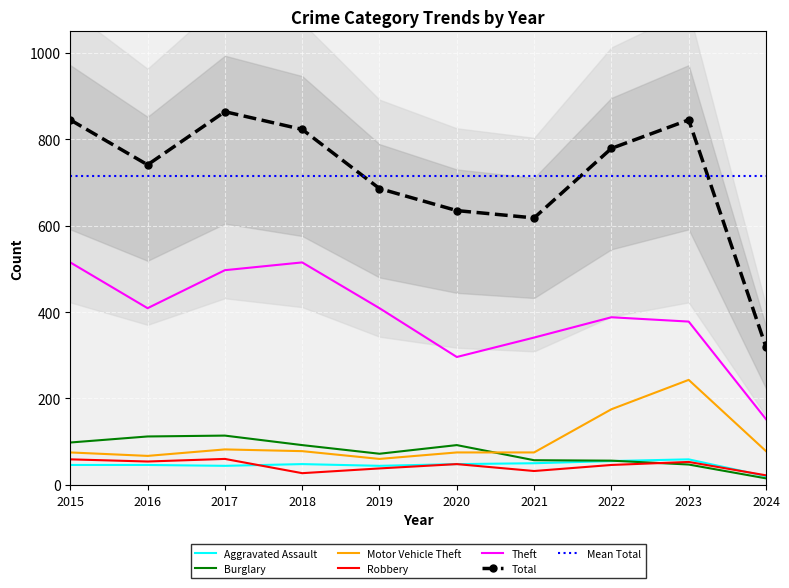

What is the sum of the Aggravated Assault values at 2019 and 2023?

103